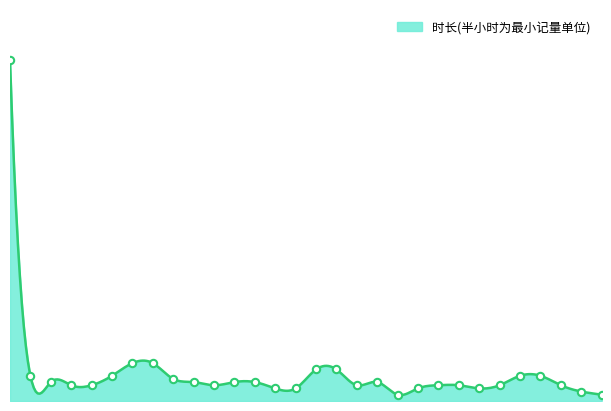

What is the change in value from 40991 to 41011?

-2.0